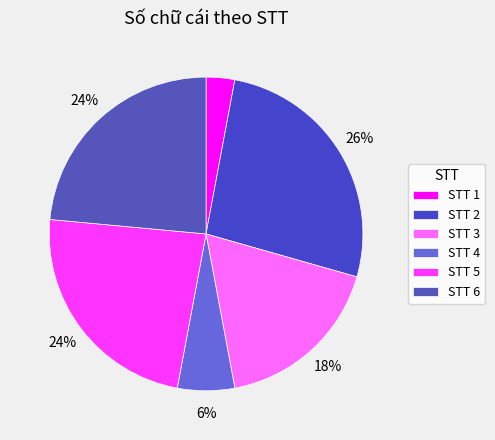

How many segments does this pie chart have?

6